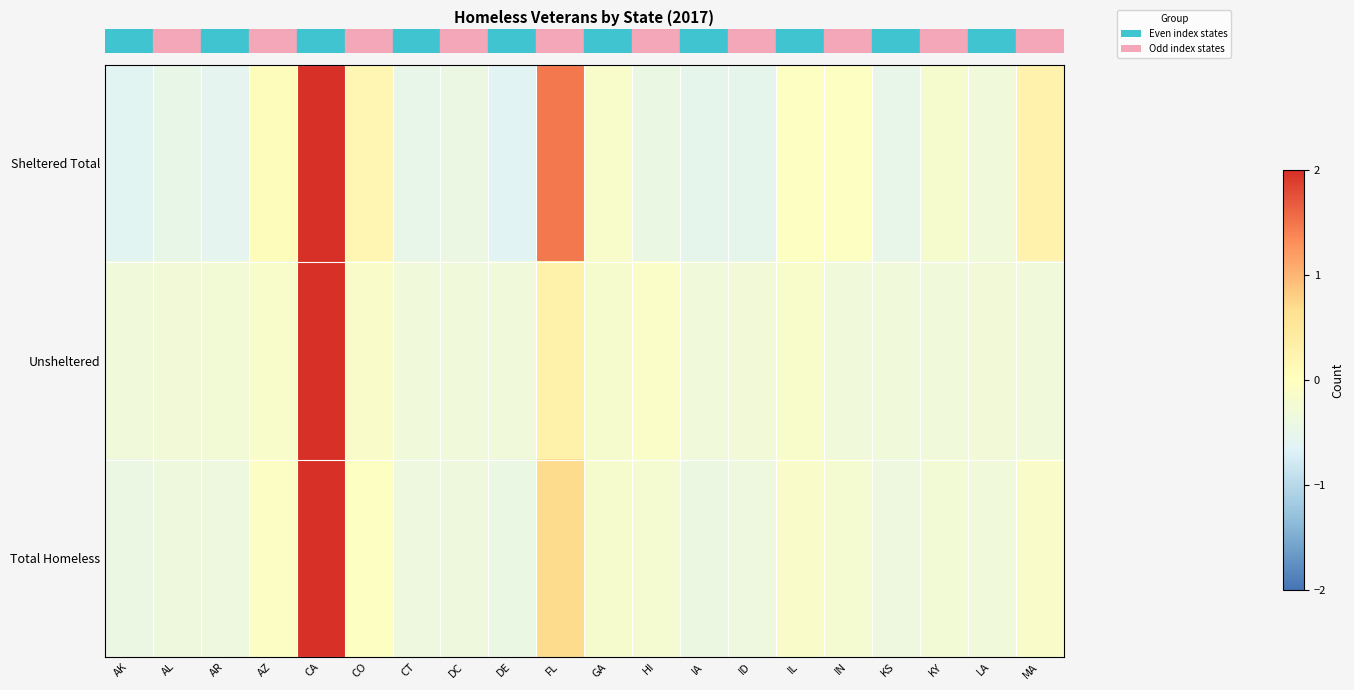

Which has a higher value, IL or KS?

IL